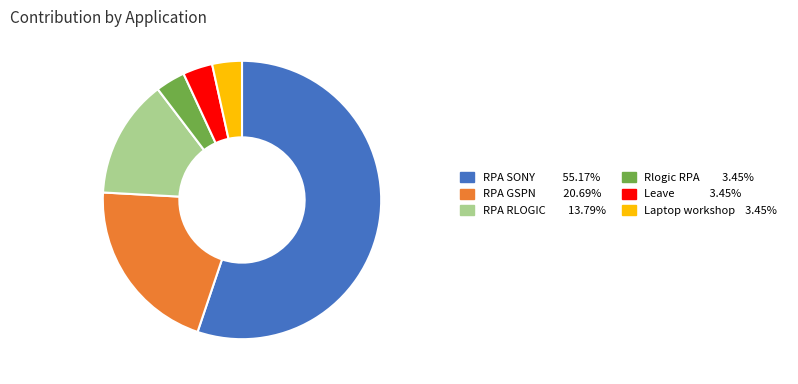

Is the sum of Laptop workshop 3.45% and RPA SONY 55.17% greater than half?

Yes